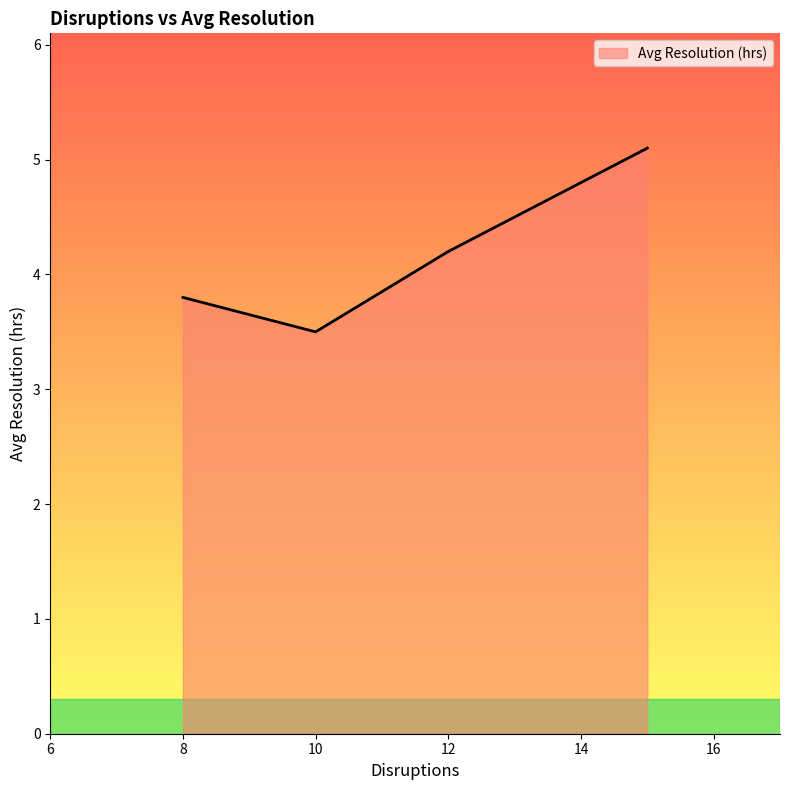

What is the maximum value shown in the chart?

5.1